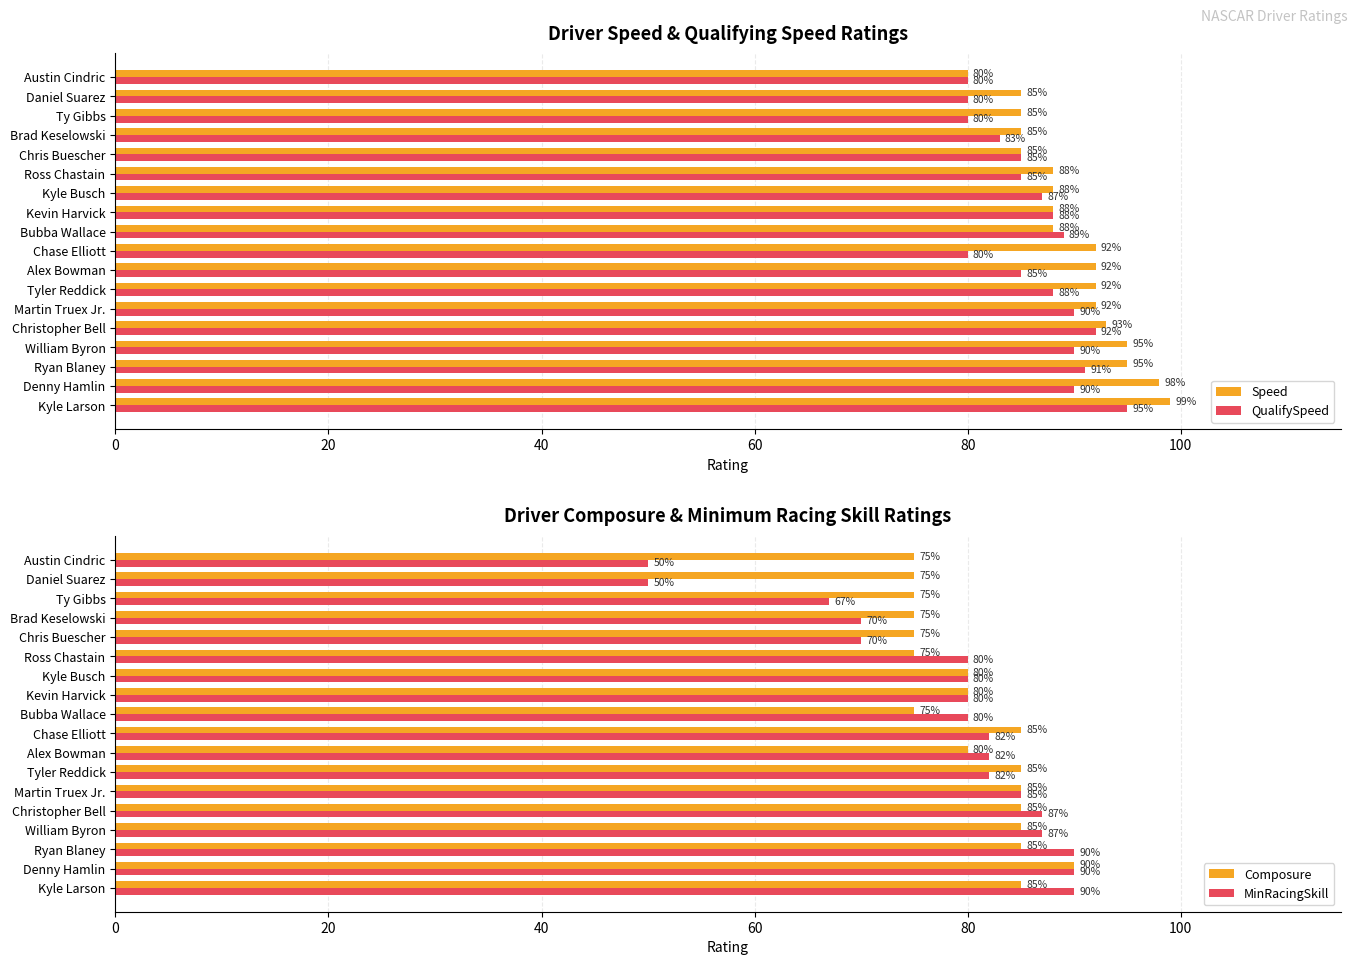

The value of Composure at Ty Gibbs is 126. True or false?

False